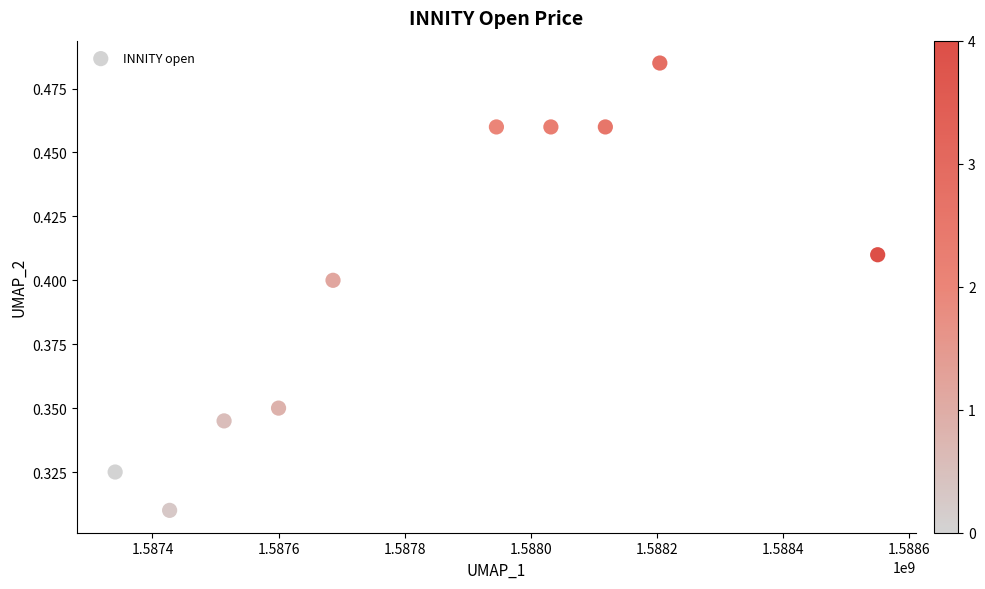

What is the average X value?

1587841920.0